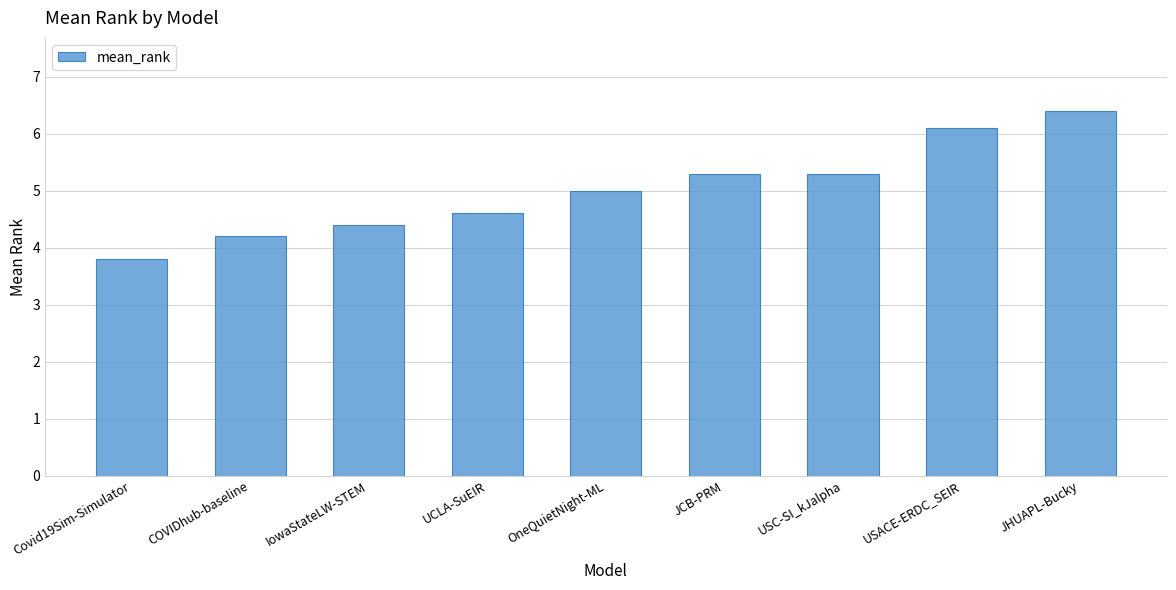

Is it true that the value at IowaStateLW-STEM is 1.1?

False